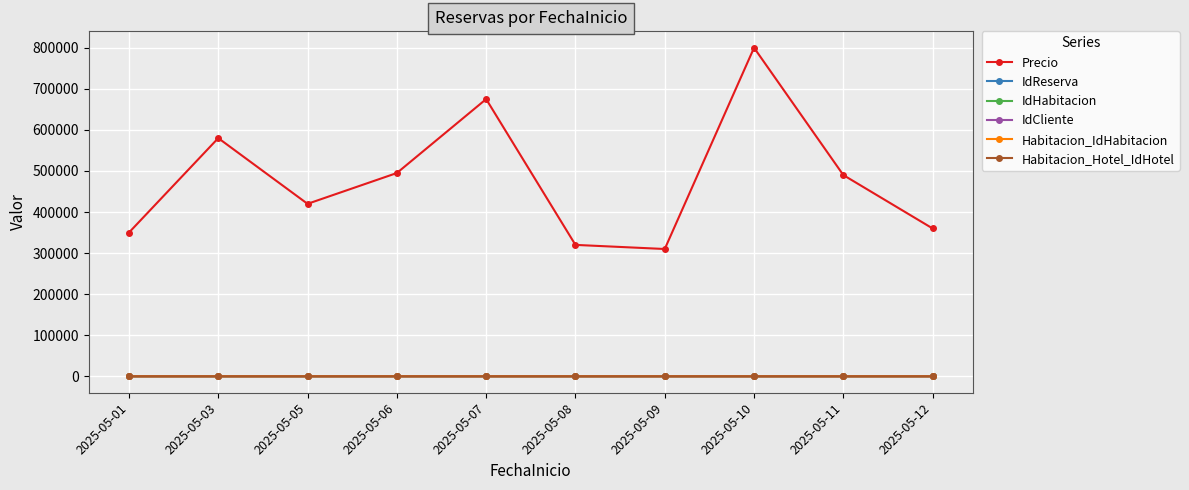

Is this an area chart (filled region under the line)?

No